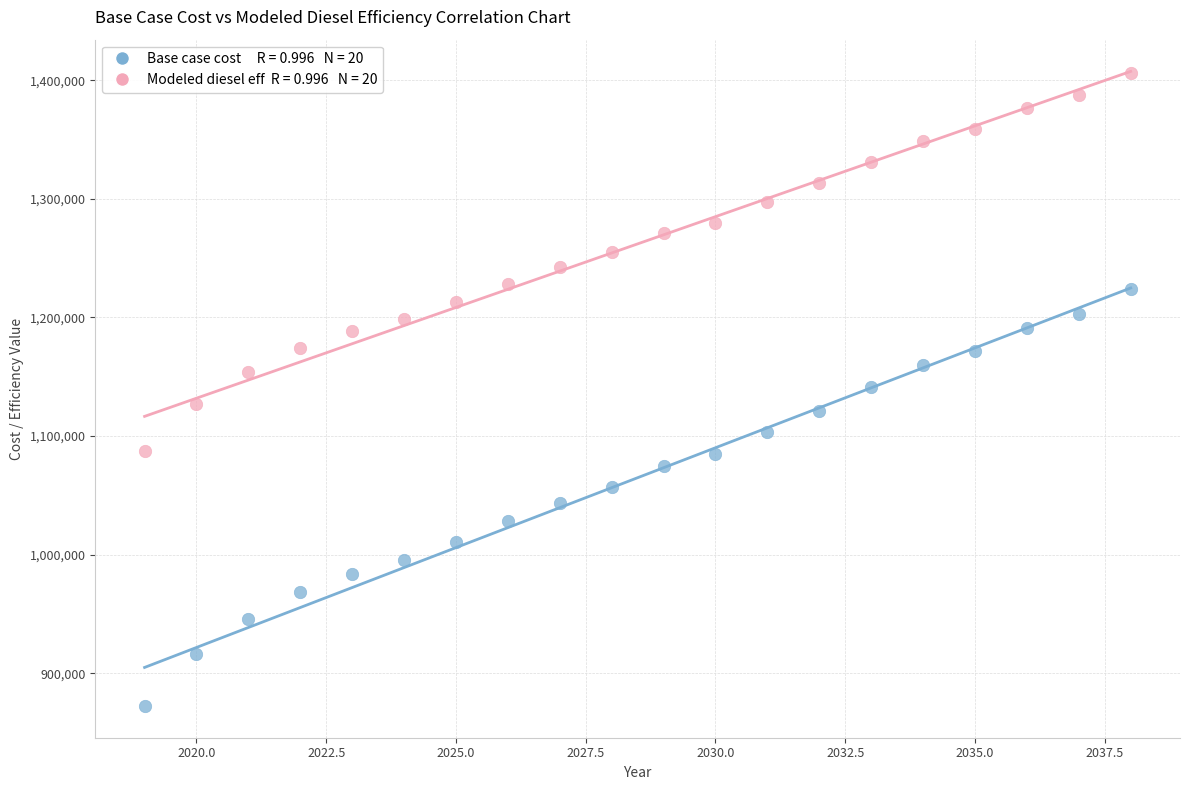

Across all data points, what is the range of X values (max minus min)?

19.0